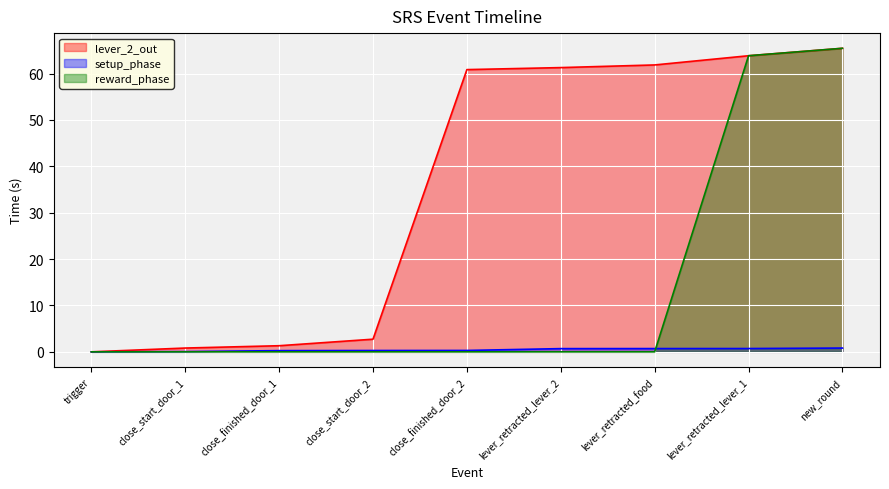

The reward_phase series shows -25.3 at close_start_door_1. True or false?

False